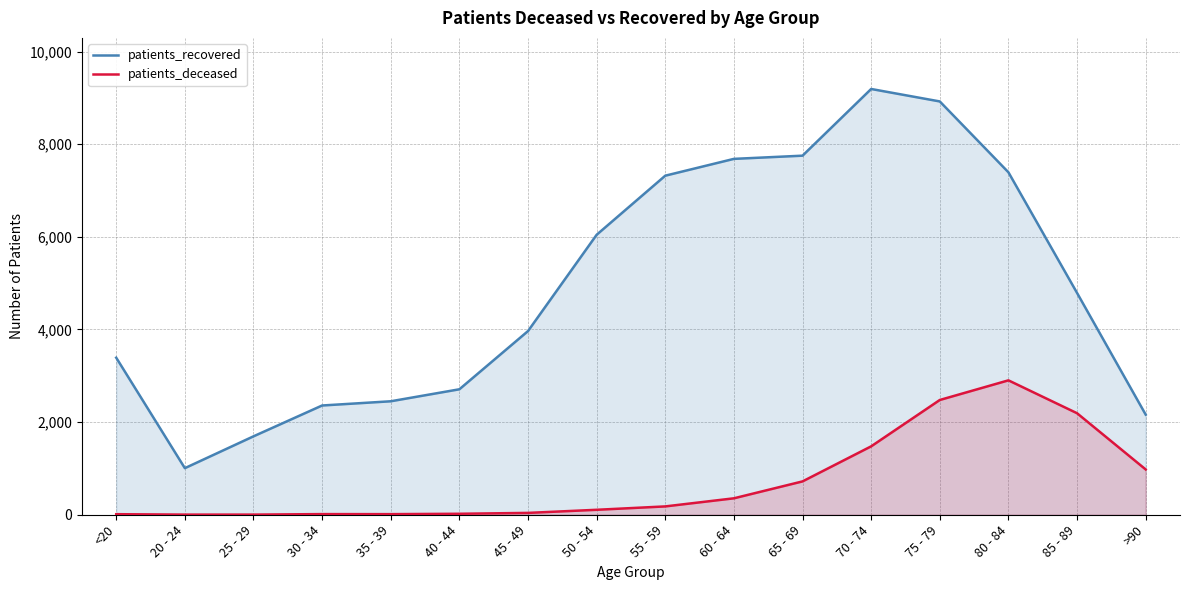

List the series in order of their peak value, lowest first.

patients_deceased, patients_recovered